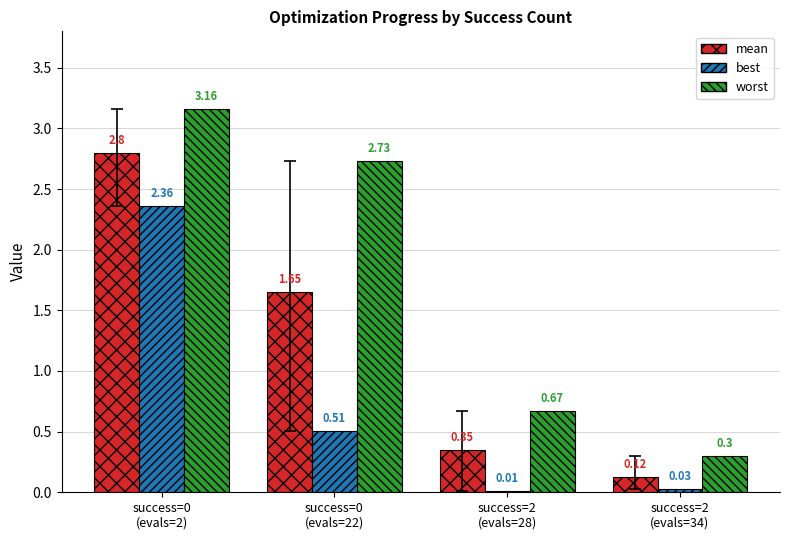

What is the sum of all worst values?

6.9